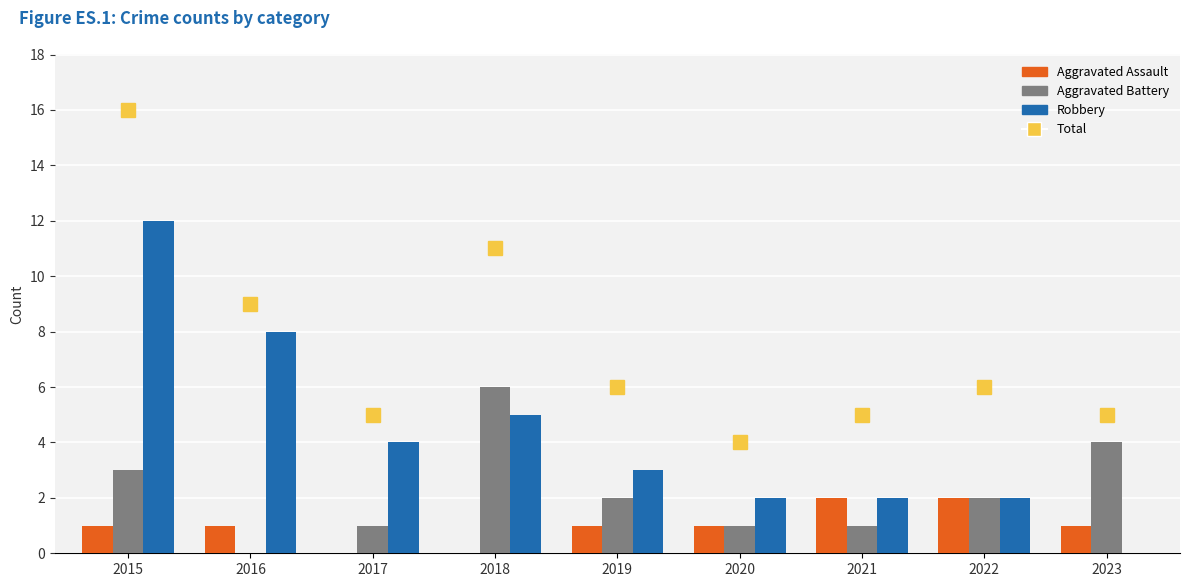

Reading left to right, transcribe all the data shown in this chart.

Aggravated Assault: 1	1	0	0	1	1	2	2	1
Aggravated Battery: 3	0	1	6	2	1	1	2	4
Robbery: 12	8	4	5	3	2	2	2	0